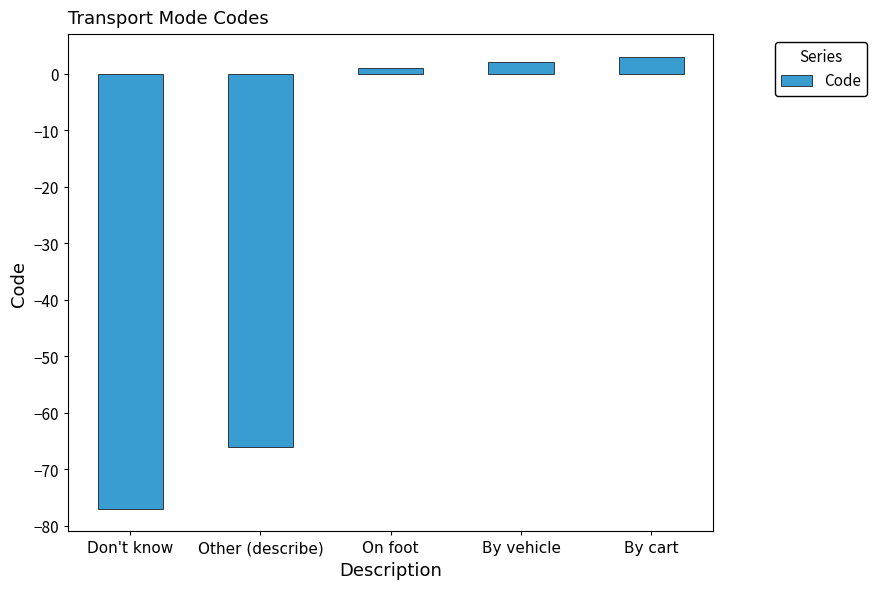

How many values are below zero?

2